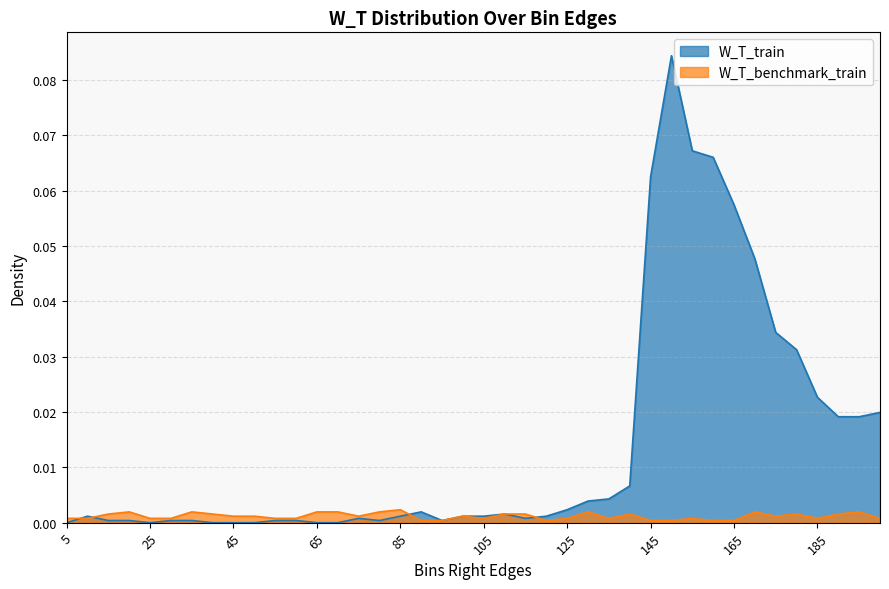

Where is W_T_benchmark_train nearest to the value 0?

90